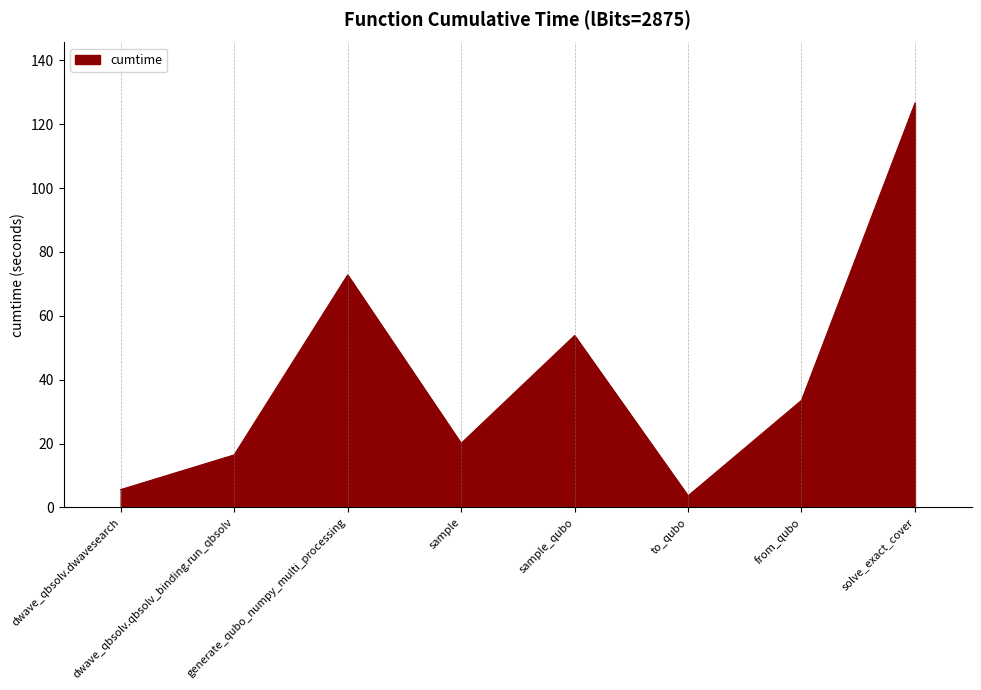

Which has a higher value, sample_qubo or solve_exact_cover?

solve_exact_cover